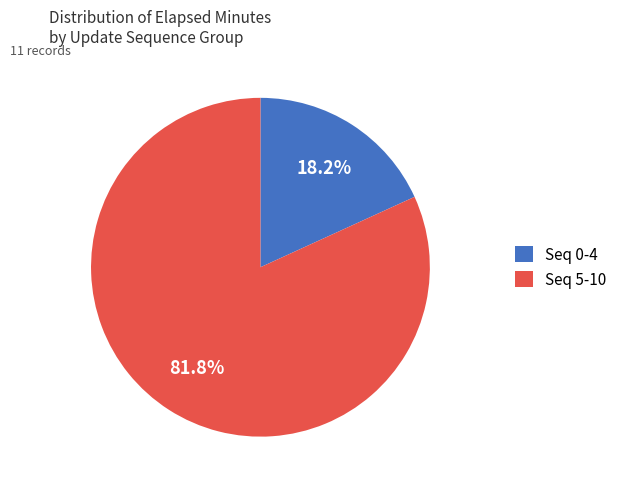

Which has a higher value, Seq 5-10 or Seq 0-4?

Seq 5-10